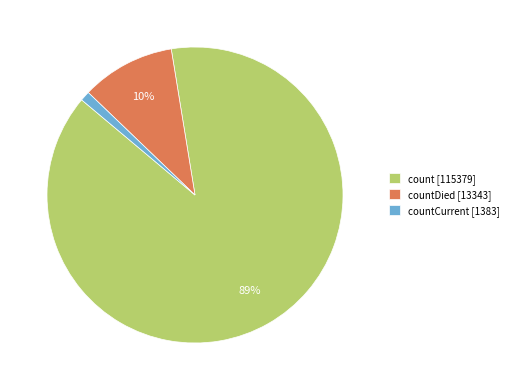

How many slices are in this pie chart?

3